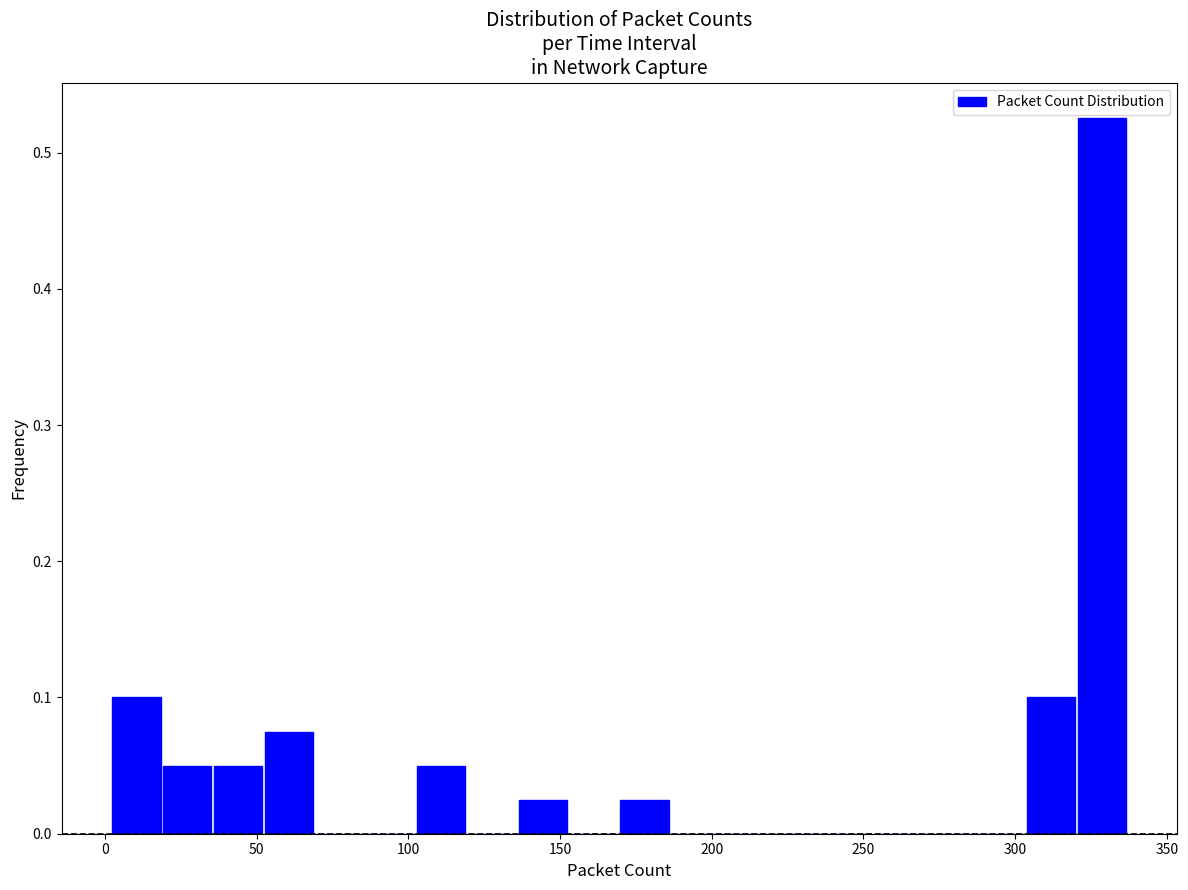

Around what value on the x-axis is the tallest bar? Give the approximate position of its centre, as read against the axis.

330